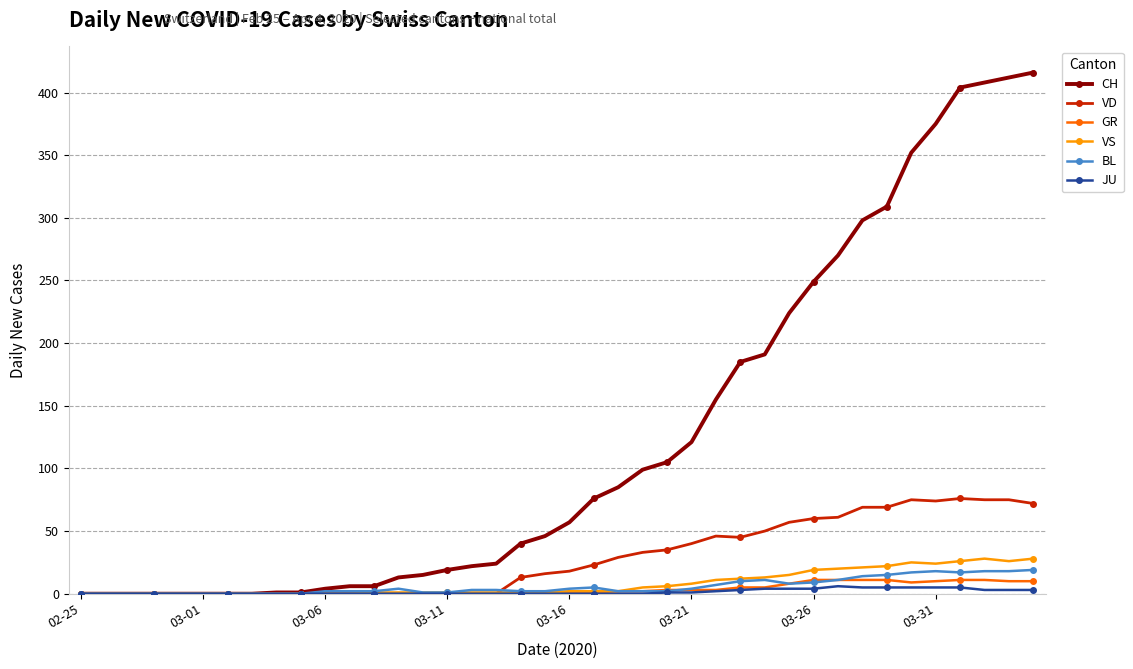

What are all the series names shown in the legend?

CH, VD, GR, VS, BL, JU